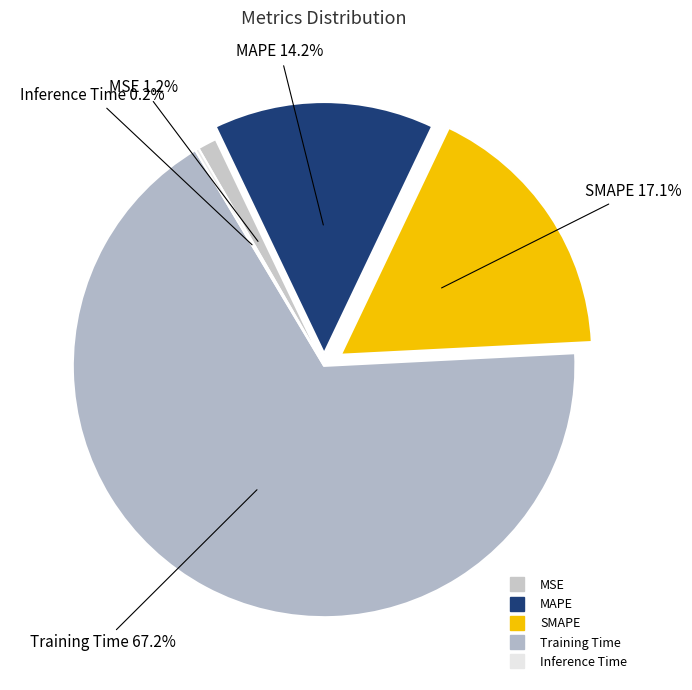

To the nearest percent, what percentage of the pie is MAPE?

14%